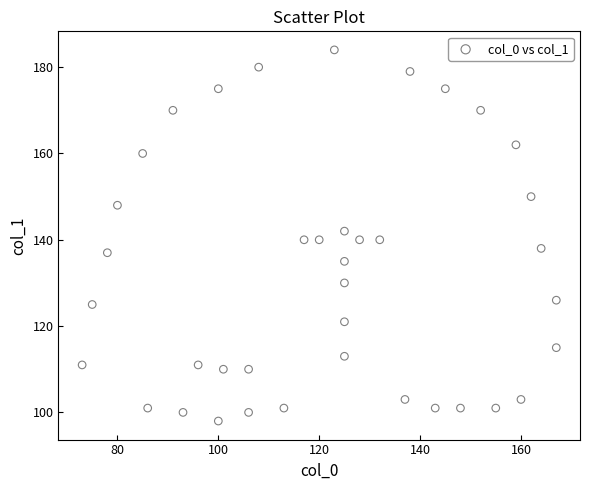

What is the range of X values (max minus min)?

94